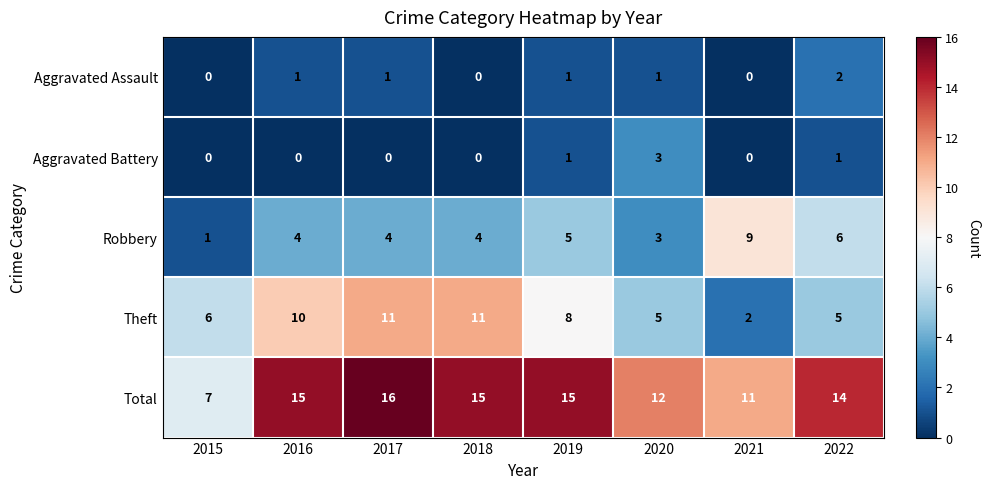

What is the total value across all series at 2021?

22